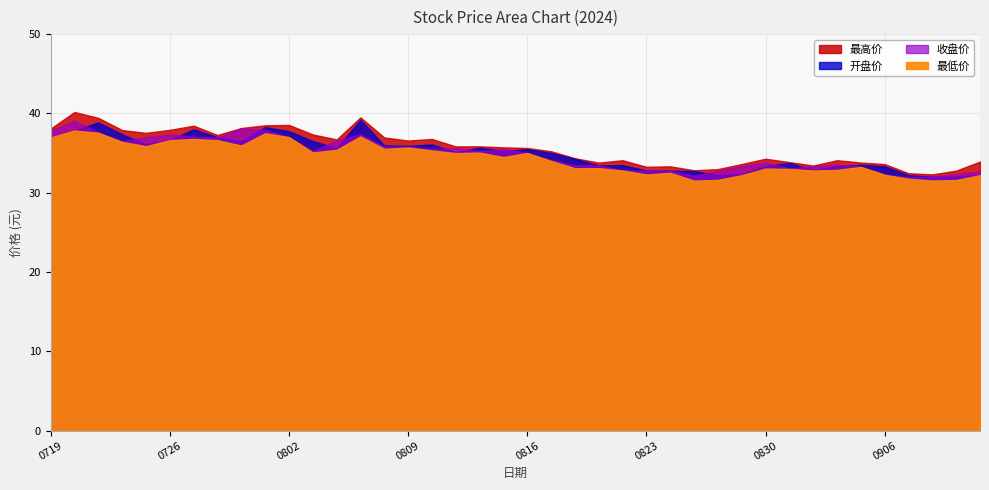

True or false: 最低价 and 开盘价 cross at least once.

False